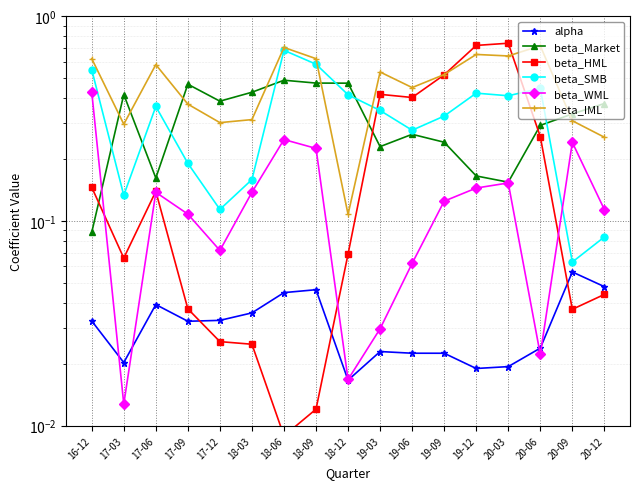

Which series ends up on top after the final intersection of beta_SMB and beta_HML?

beta_SMB